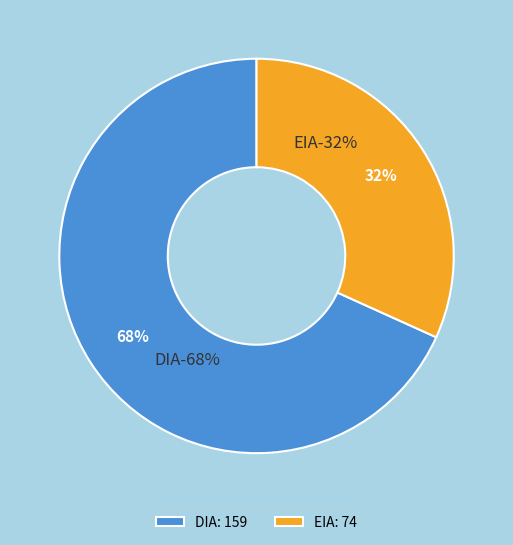

To the nearest percent, what is the difference between the largest and smallest slice percentages?

36%